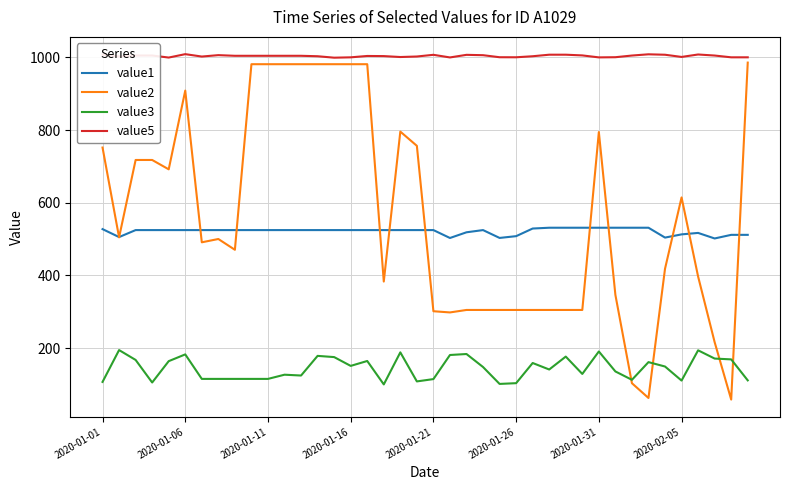

What is the highest value of the value3 series?

194.6